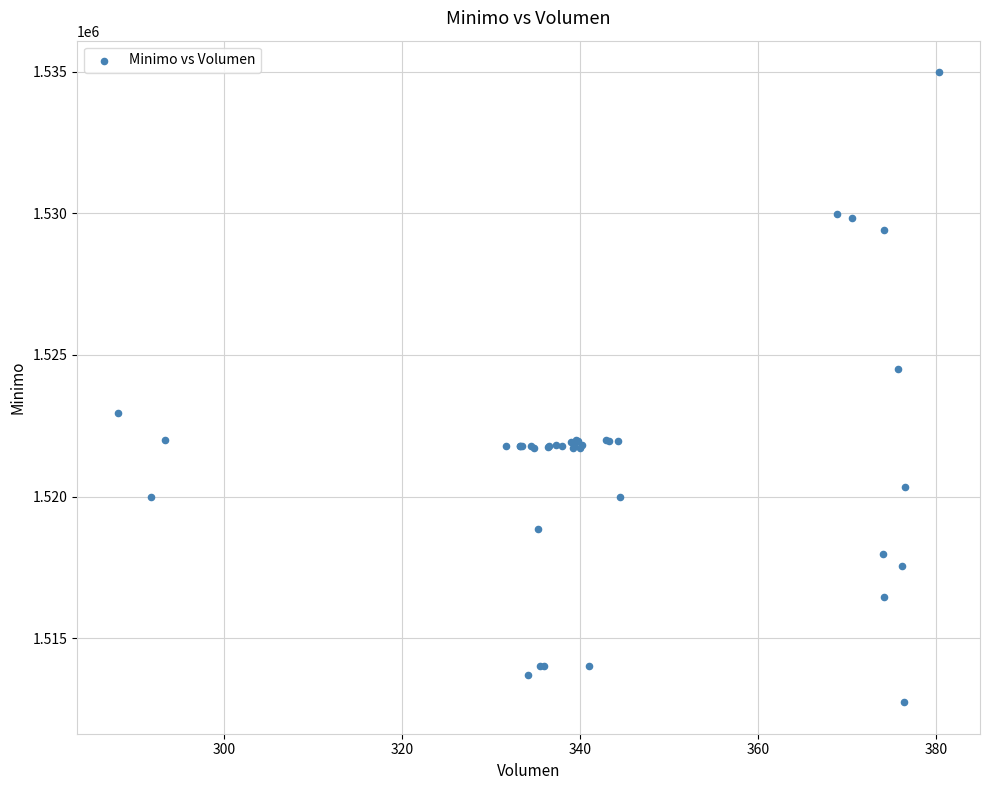

What Y value in the scatter plot is closest to 1523862?

1524513